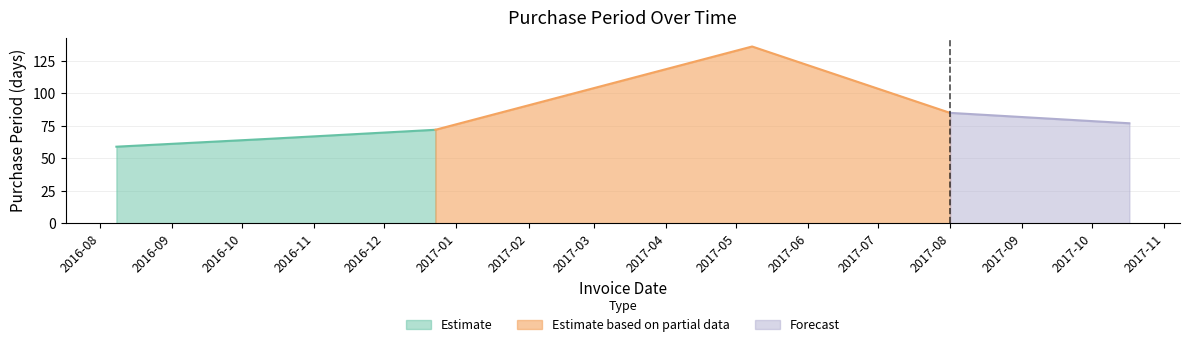

What is the sum of all values?

494